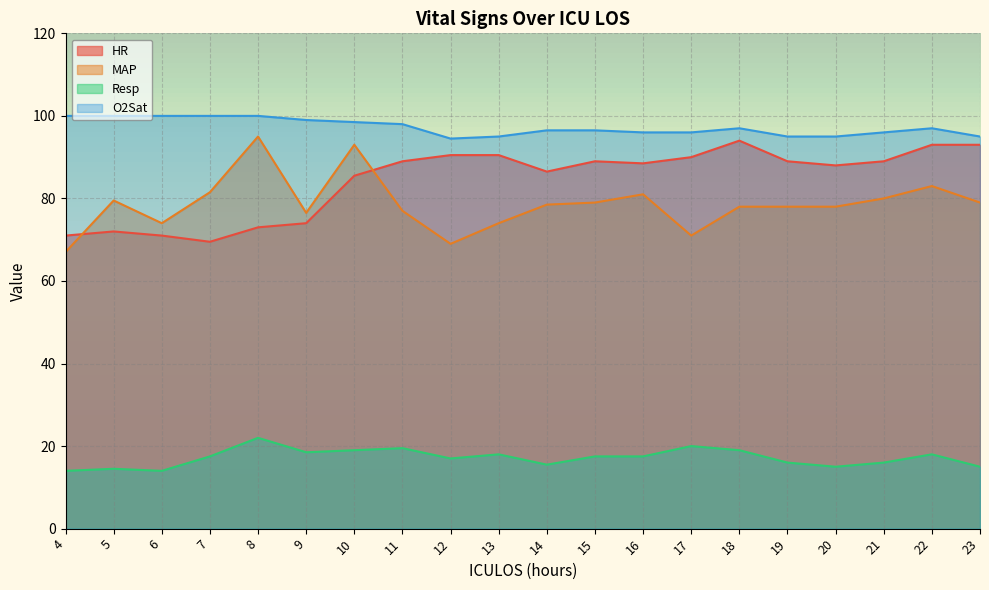

Is it true that O2Sat equals 167.6 at 4?

False